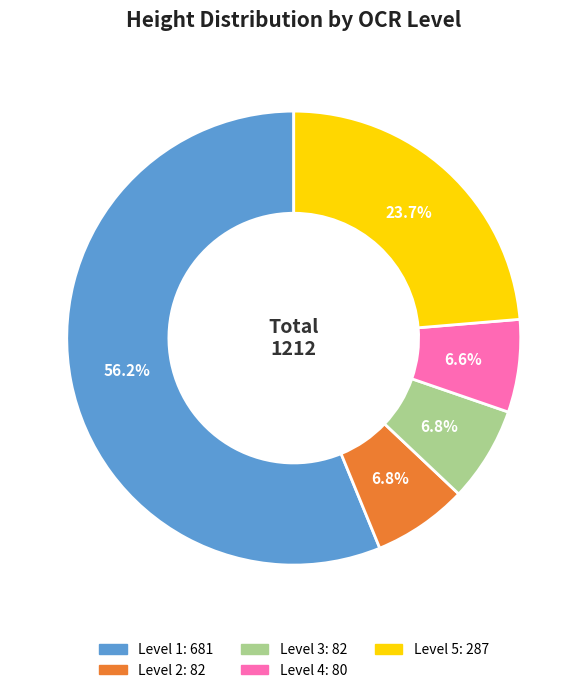

Is there any slice that represents more than half of the pie?

Yes